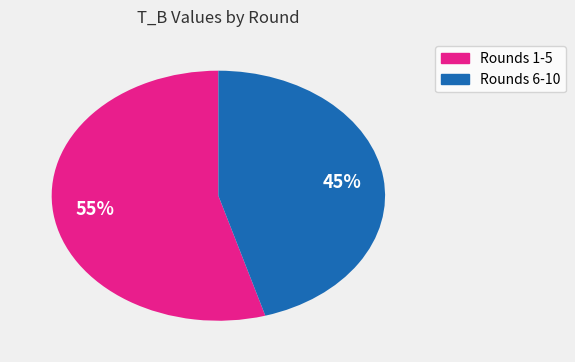

Does any single category account for the majority?

Yes